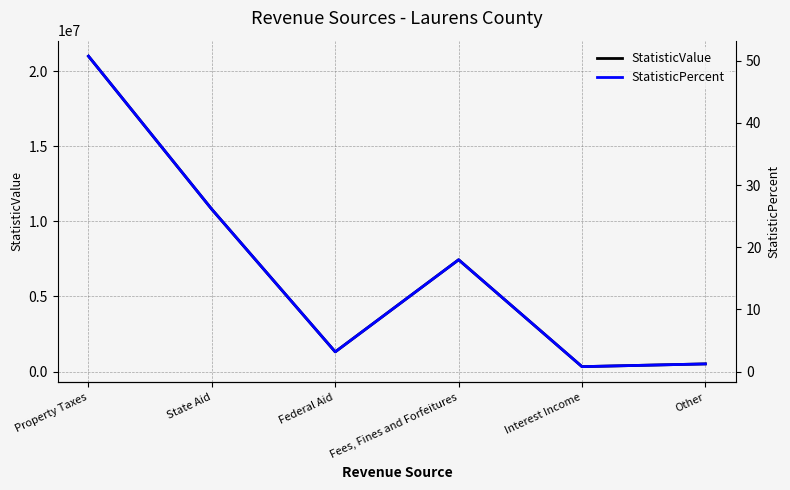

True or false: StatisticValue and StatisticPercent cross at least once.

False